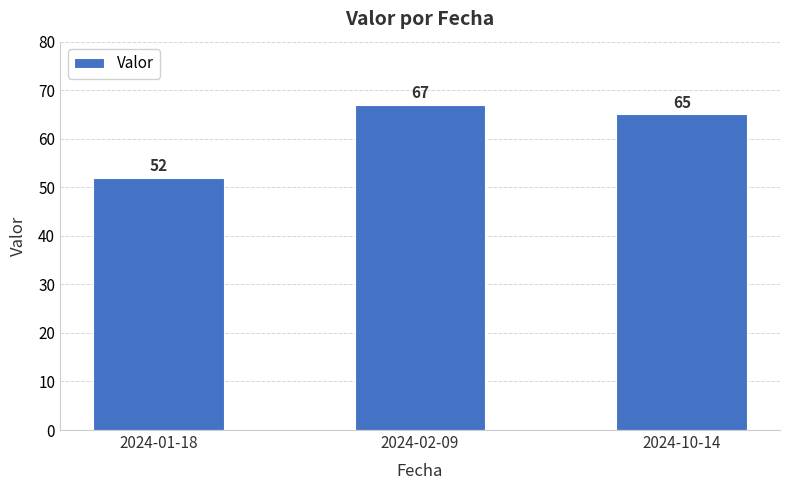

Rank the categories by value from lowest to highest.

2024-01-18, 2024-10-14, 2024-02-09